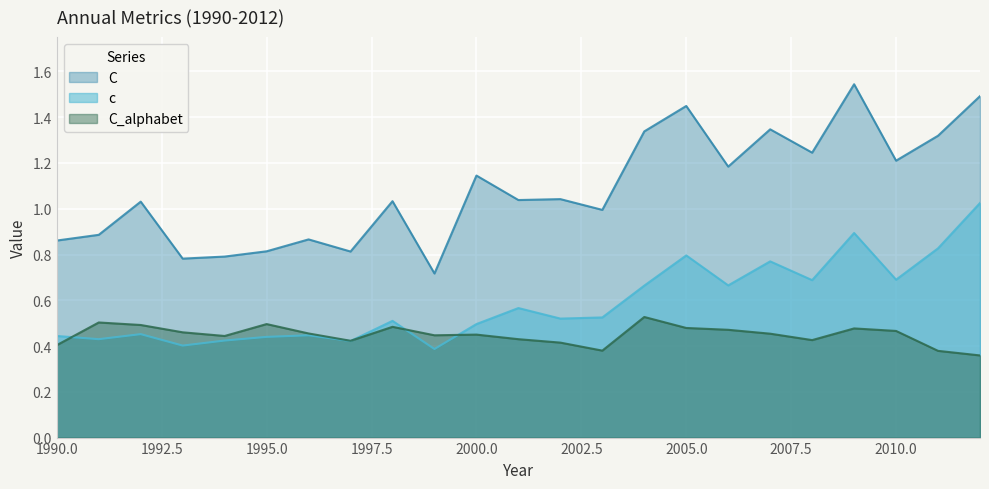

What is the minimum value for c?

0.4